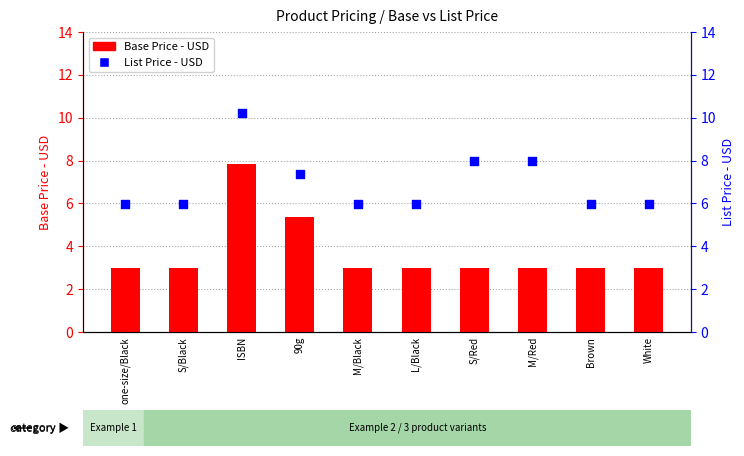

Which series has the largest total across all categories?

List Price - USD